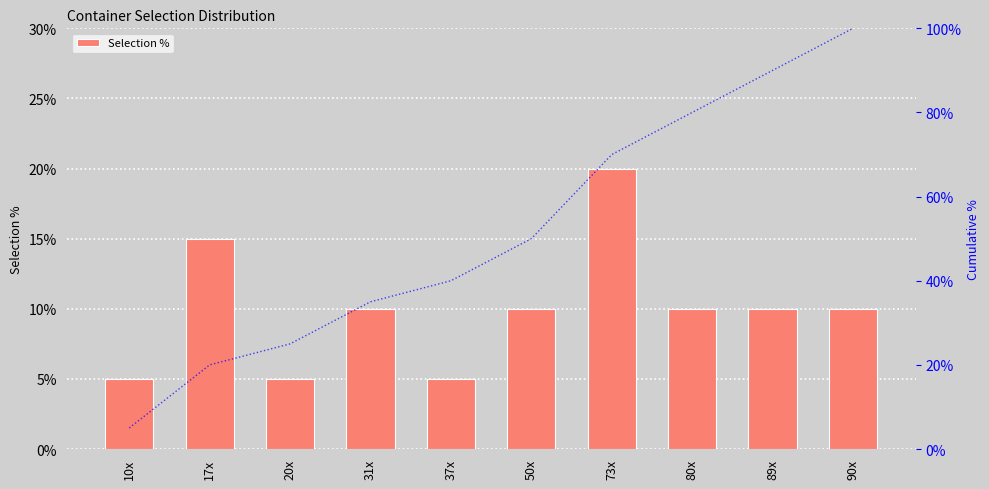

Are the bars horizontal?

No